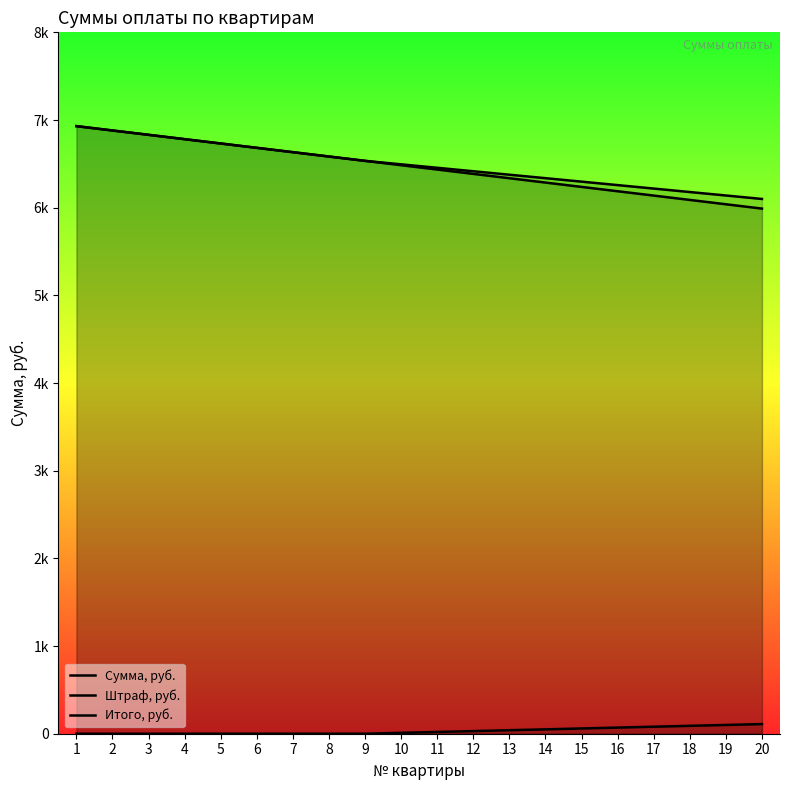

Between 8 and 20, which series saw the biggest shift?

Сумма, руб.